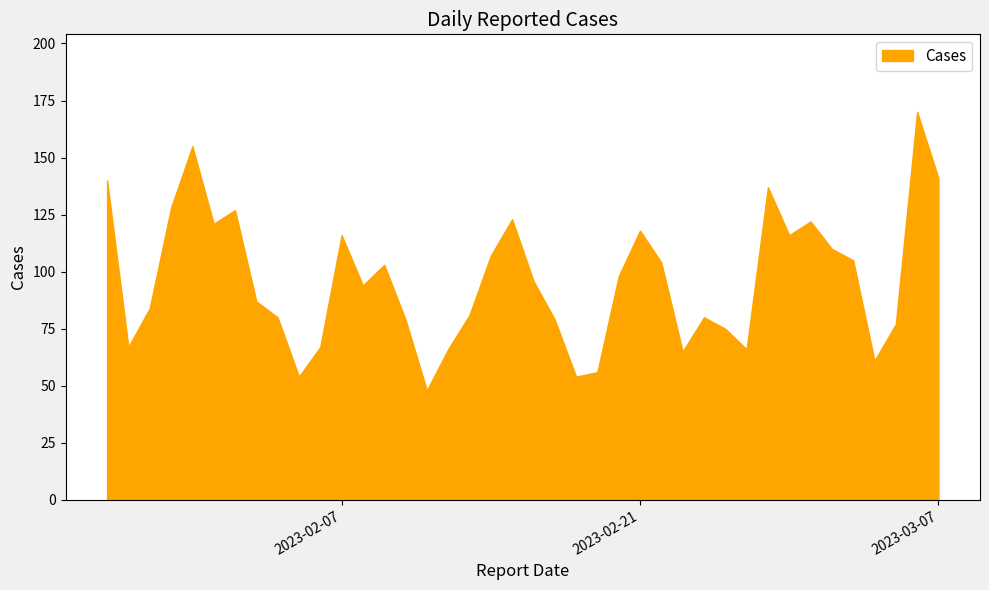

What is the greatest value displayed?

170